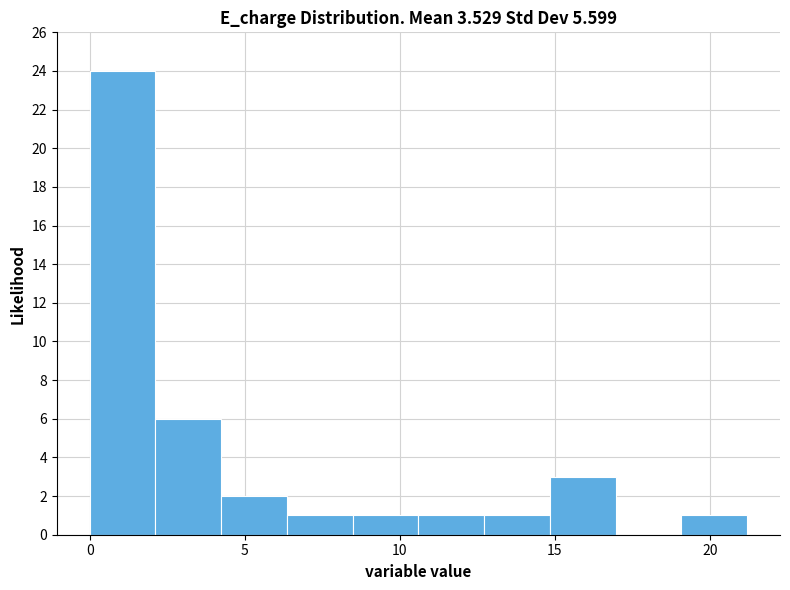

Over which range of the x-axis is the bar tallest?

0.0 to 2.0